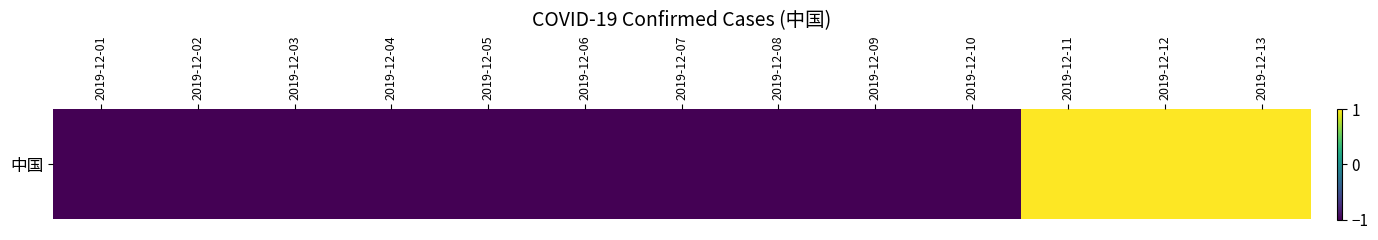

Between 2019-12-02 and 2019-12-01, which is larger?

2019-12-02